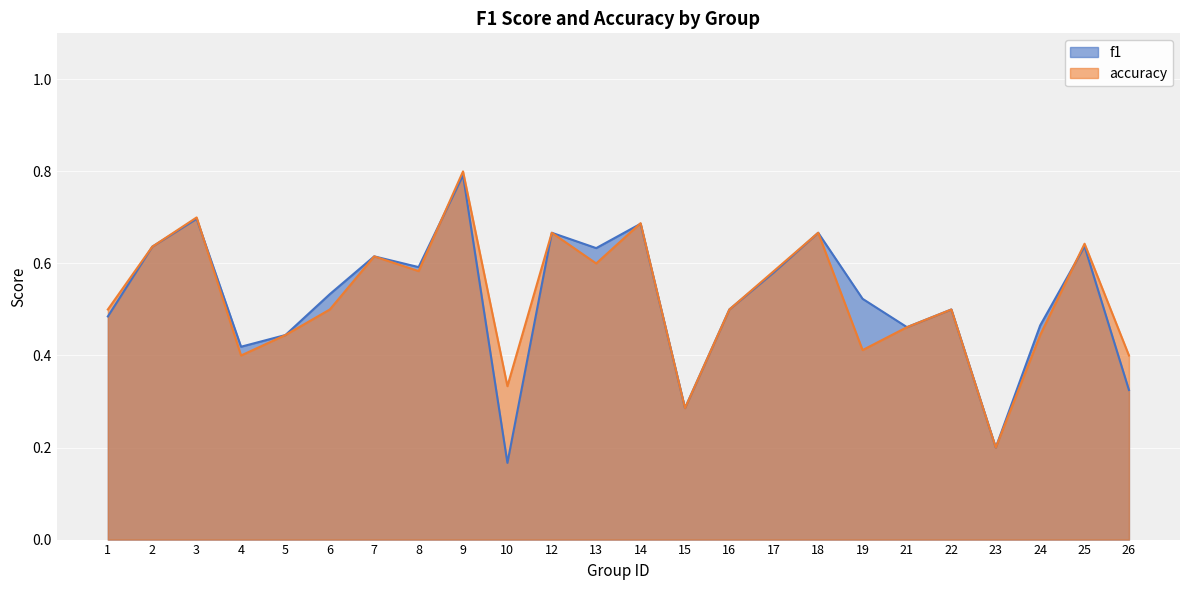

How many series are shown in this chart?

2